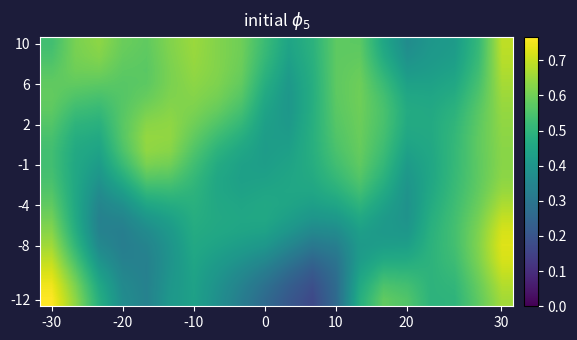

Which label corresponds to the largest value in the chart?

-30